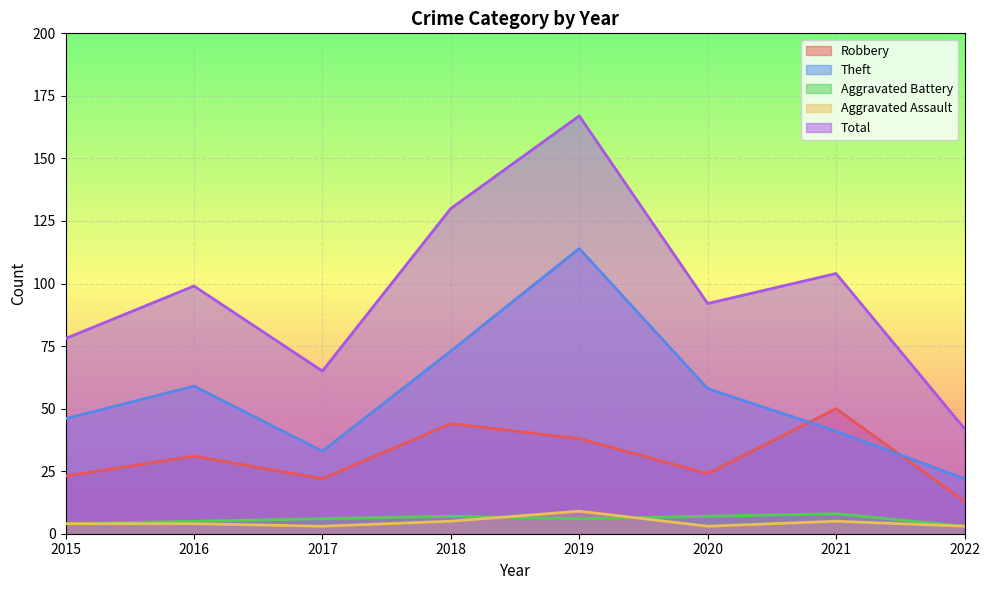

Reading right to left, list all the values displayed in this chart.

Robbery: 2022=13	2021=50	2020=24	2019=38	2018=44	2017=22	2016=31	2015=23
Theft: 2022=22	2021=41	2020=58	2019=114	2018=73	2017=33	2016=59	2015=46
Aggravated Battery: 2022=3	2021=8	2020=7	2019=6	2018=7	2017=6	2016=5	2015=4
Aggravated Assault: 2022=3	2021=5	2020=3	2019=9	2018=5	2017=3	2016=4	2015=4
Total: 2022=42	2021=104	2020=92	2019=167	2018=130	2017=65	2016=99	2015=78